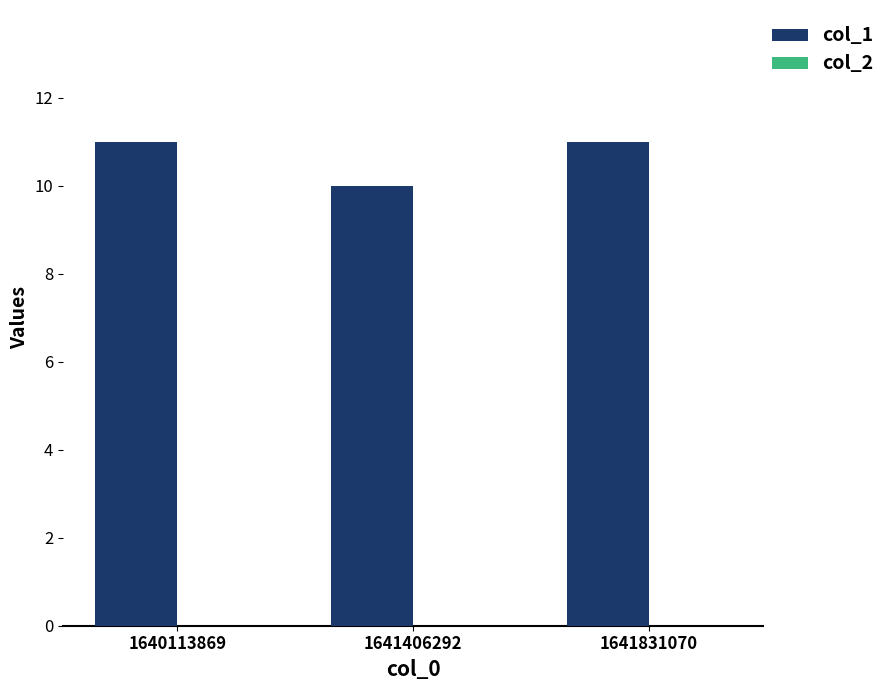

True or false: the data shows 10 at 1641406292.

True